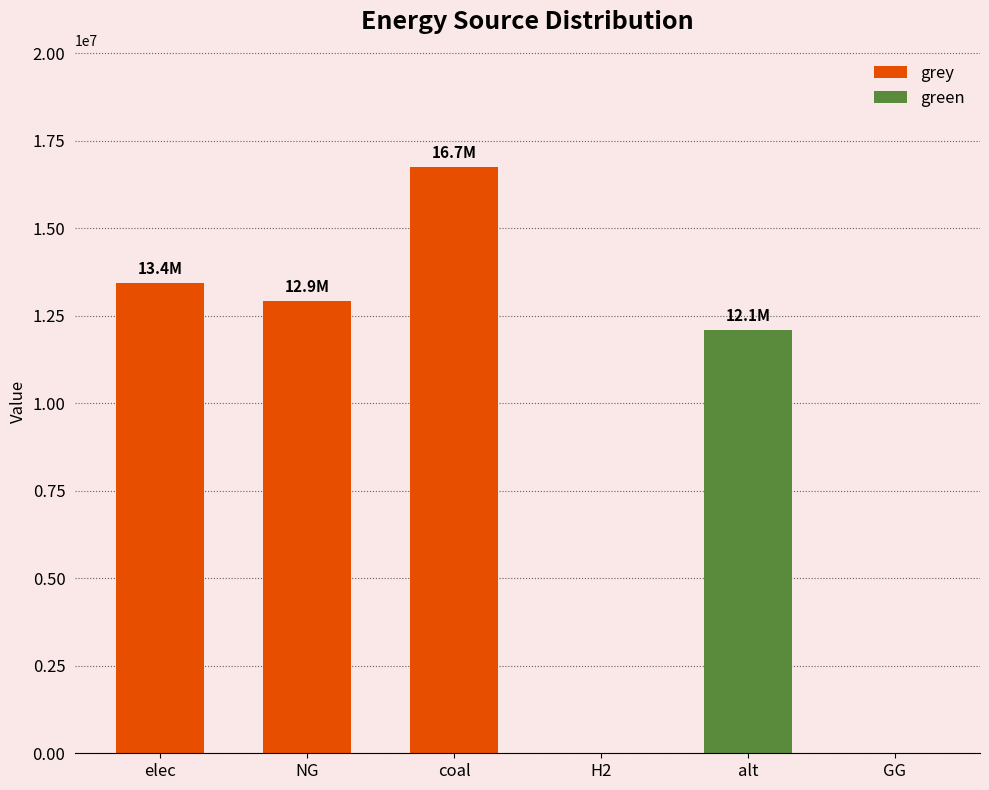

The grey series shows 16742188.6 at coal. True or false?

True